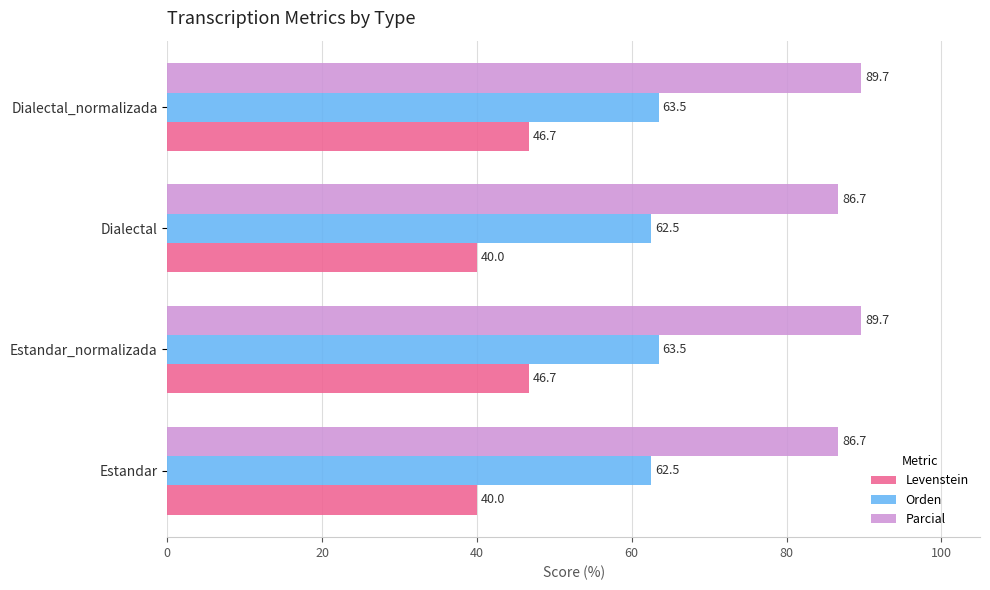

List the series in order of their overall mean, lowest first.

Levenstein, Orden, Parcial